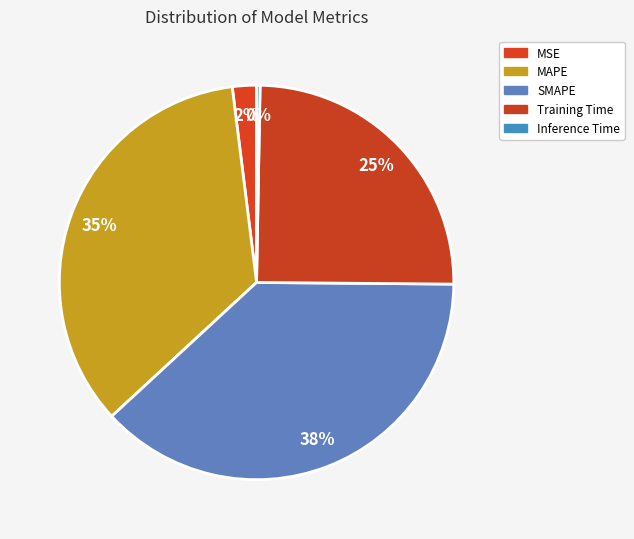

Combined, what portion of the pie is MAPE and MSE?

36.9%